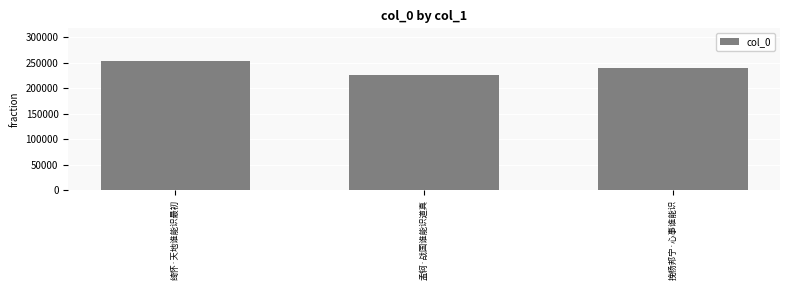

The chart shows a value of 253853 at 绮怀·天地谁能识最初. True or false?

True